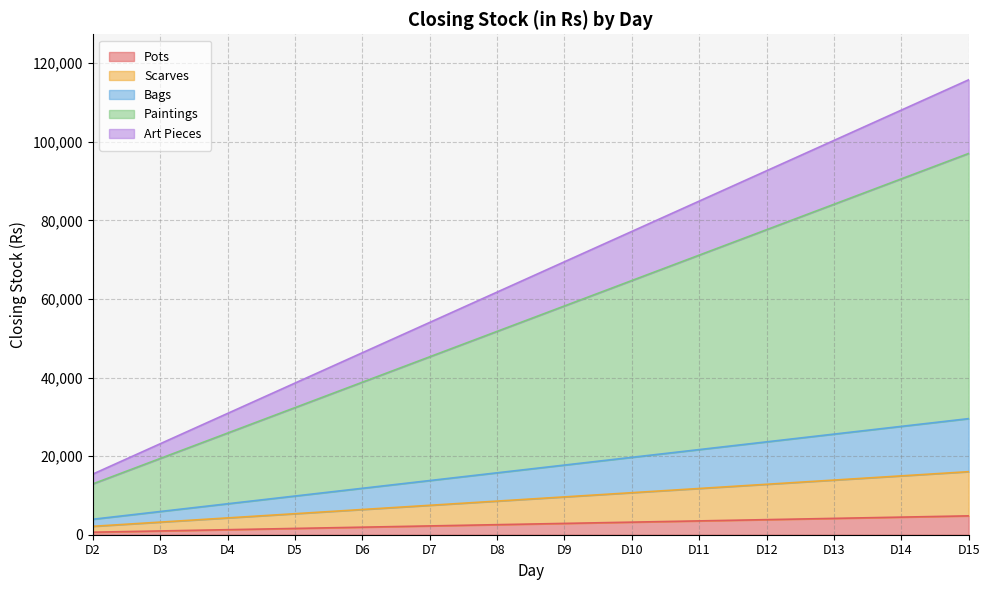

Does the chart display data point markers on the line(s)?

No